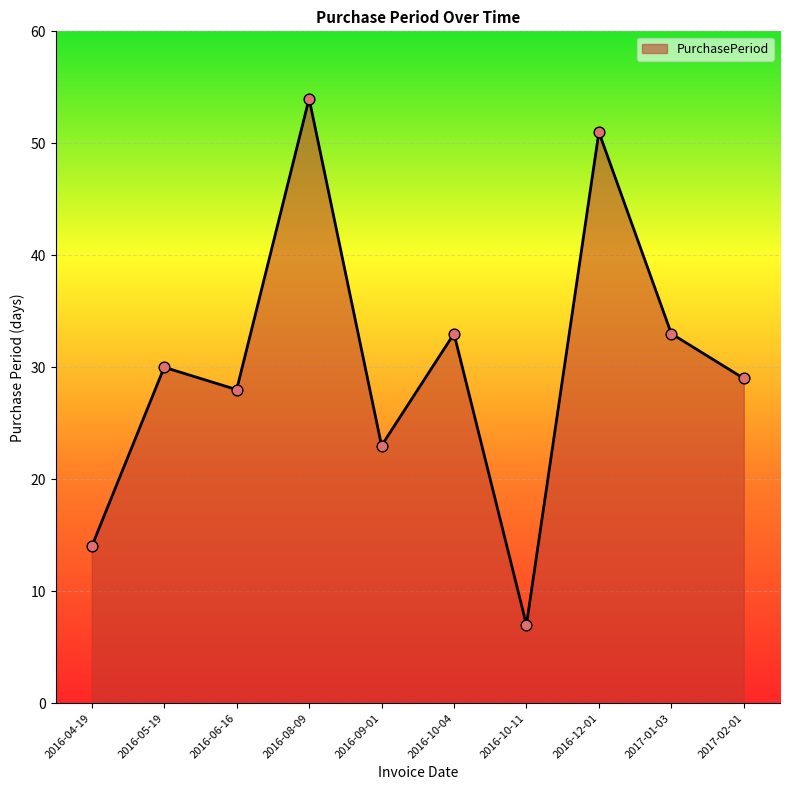

What is the change in value from 2016-08-09 to 2016-10-11?

-47